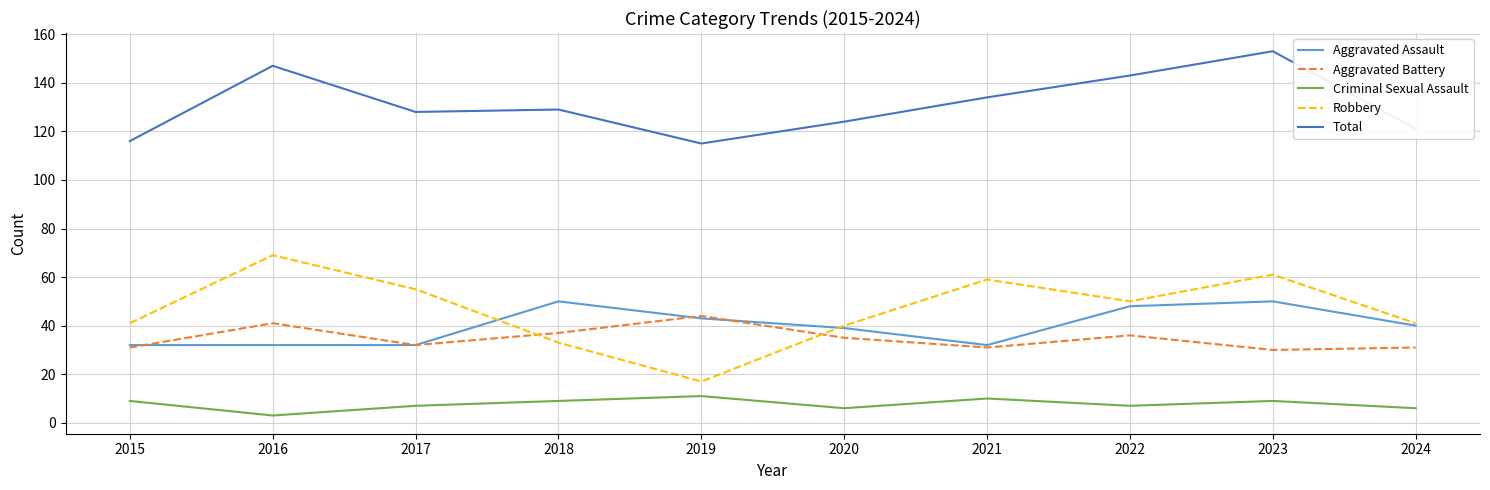

Which series changed the most between 2015 and 2016?

Total